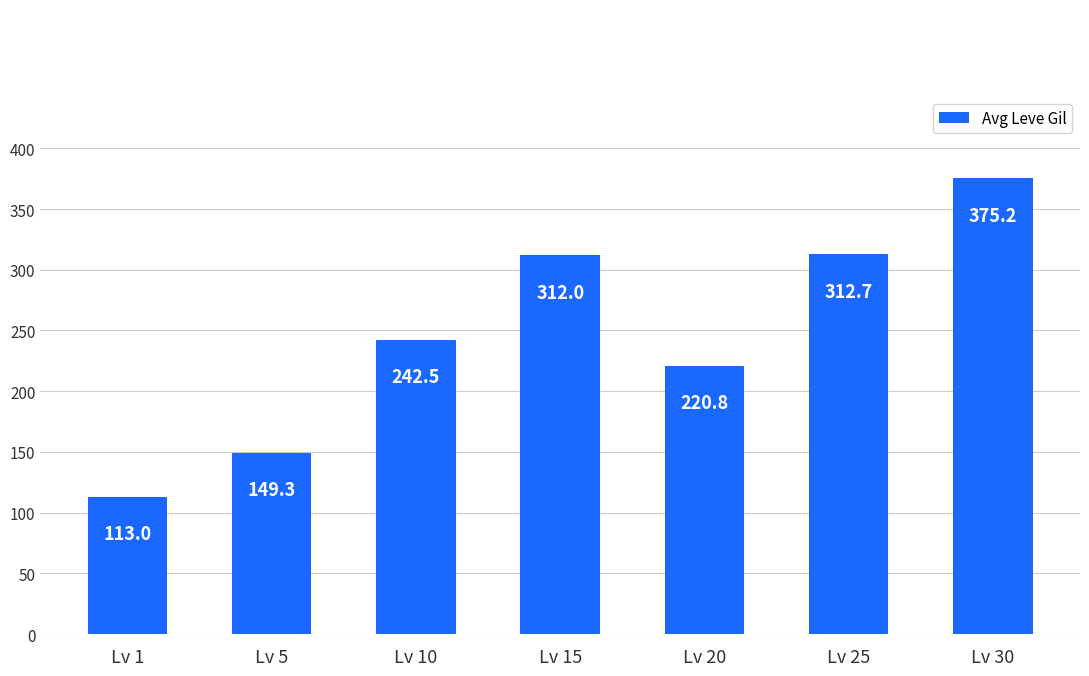

What is the sum of the values at Lv 25 and Lv 5?

462.0